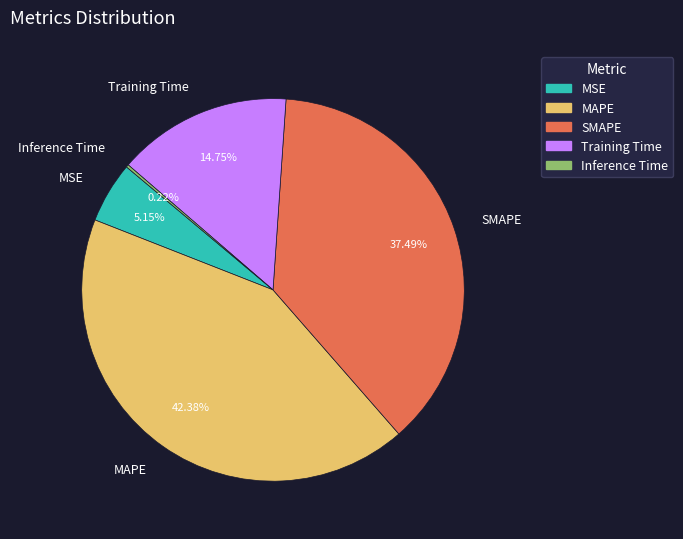

What percentage is the MAPE slice, to the nearest percent?

42%